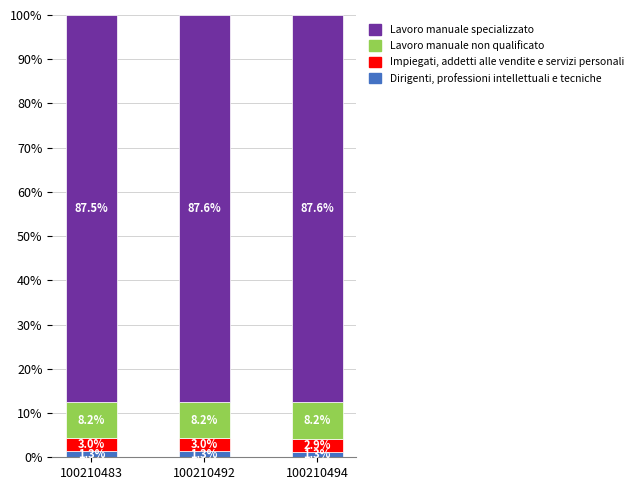

At which label does Dirigenti, professioni intellettuali e tecniche reach its minimum?

100210494